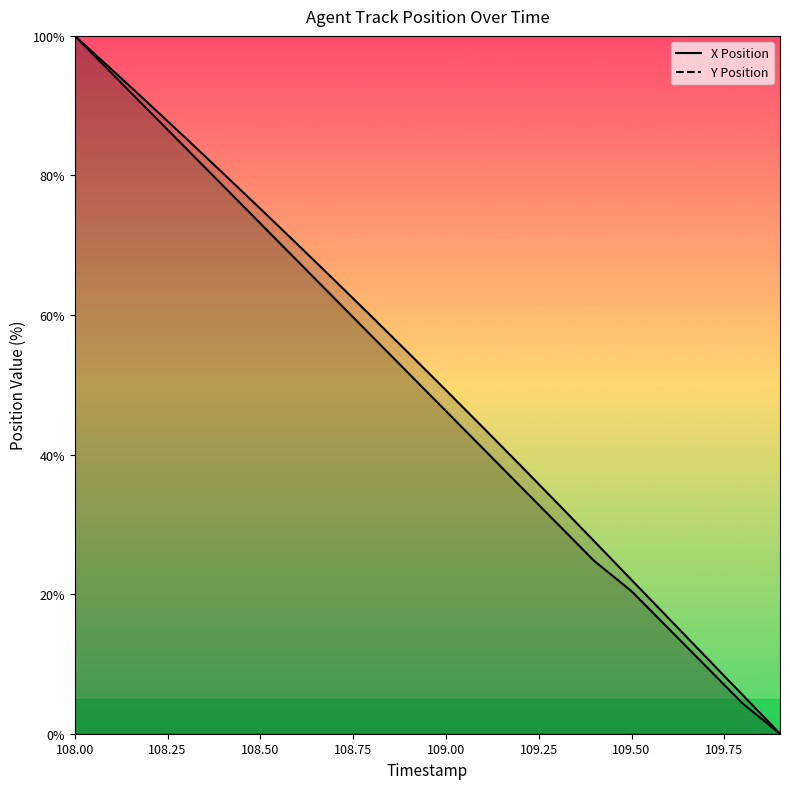

At how many categories does at least one series exceed 48?

11